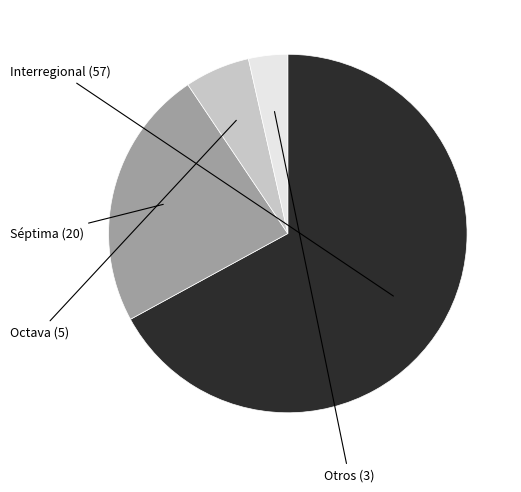

How many slices are in this pie chart?

4